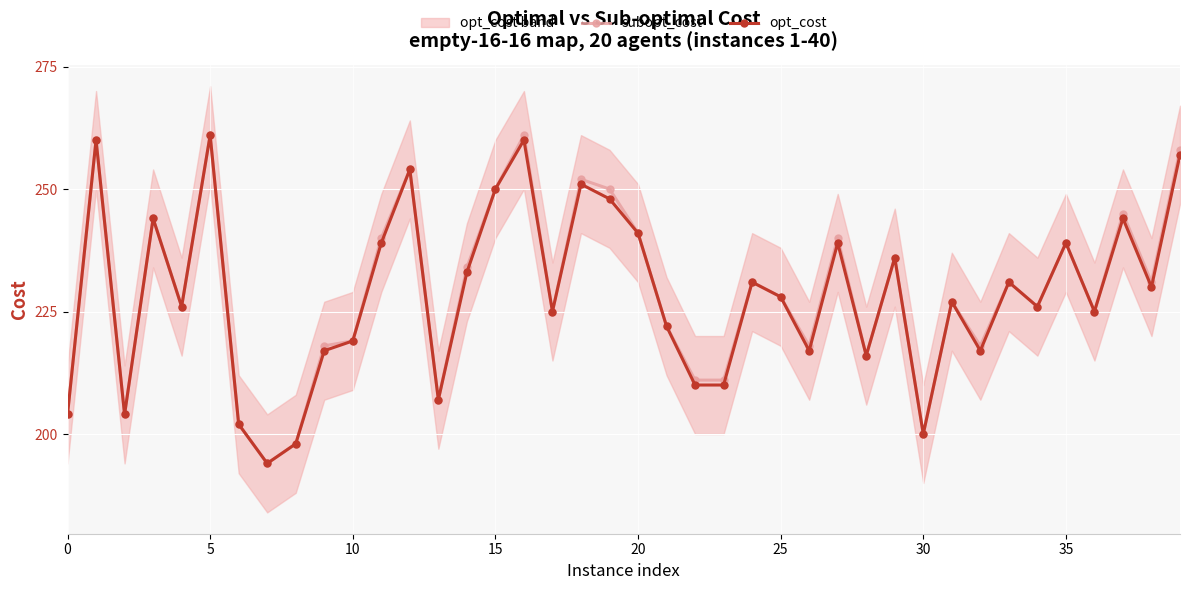

What is the sum of the subopt_cost values at 19 and 30?

450